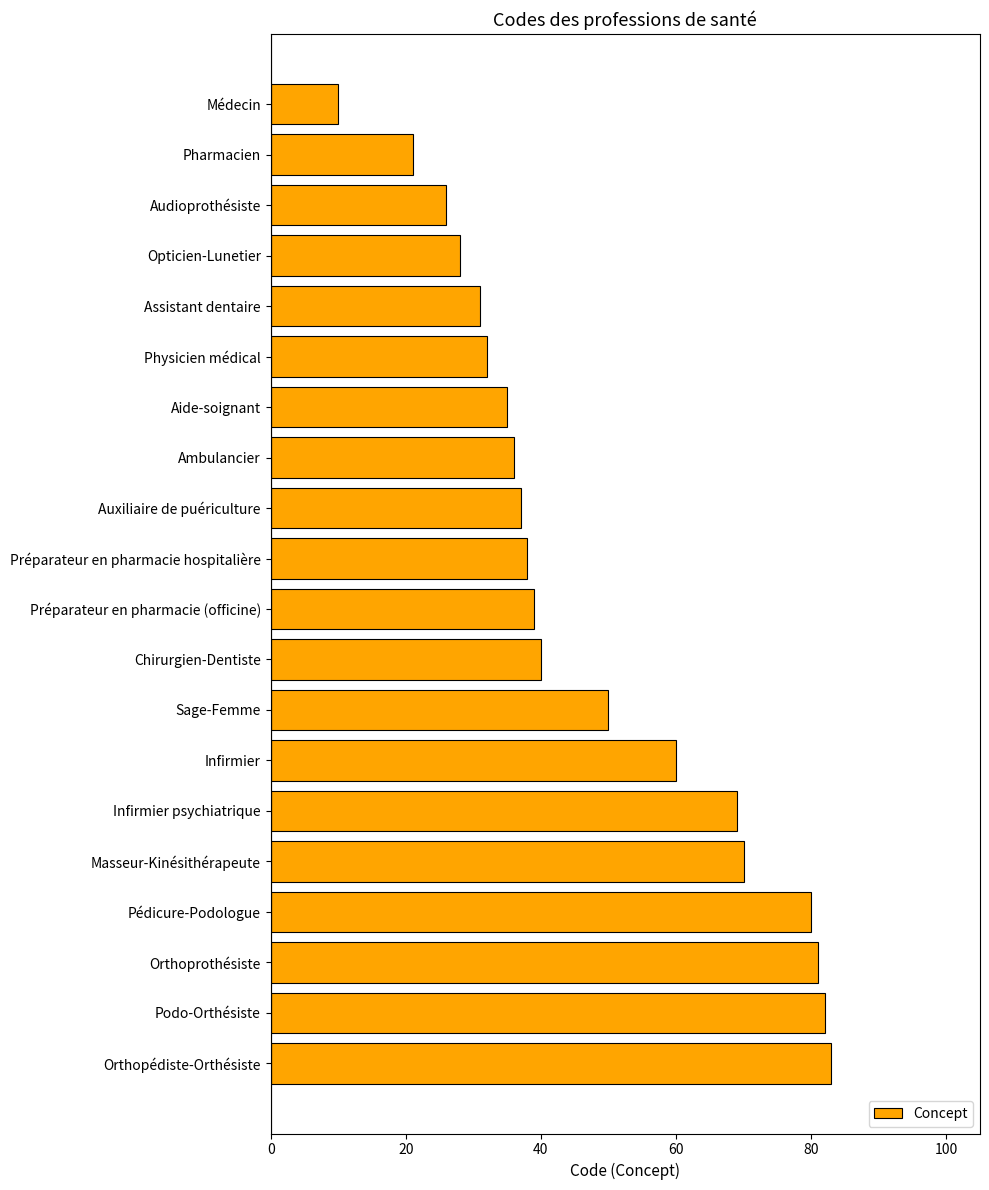

What value does the data have at Infirmier?

60